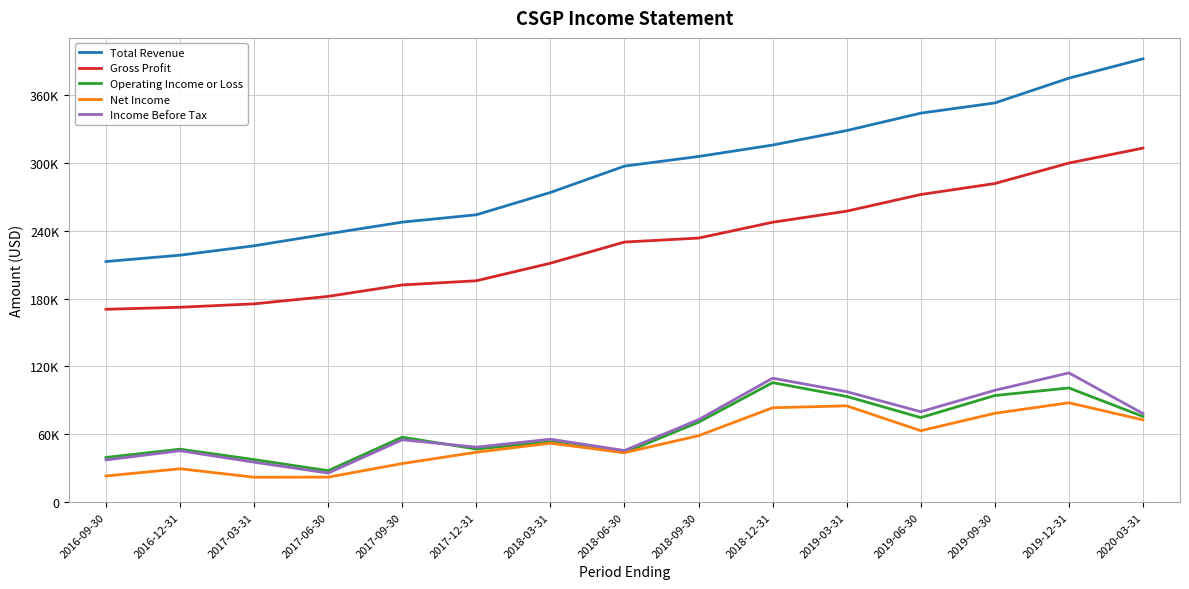

What are all the series names shown in the legend?

Total Revenue, Gross Profit, Operating Income or Loss, Net Income, Income Before Tax